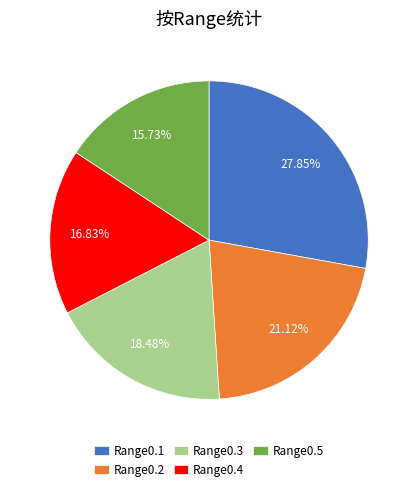

To the nearest percent, what is the average slice percentage?

20%